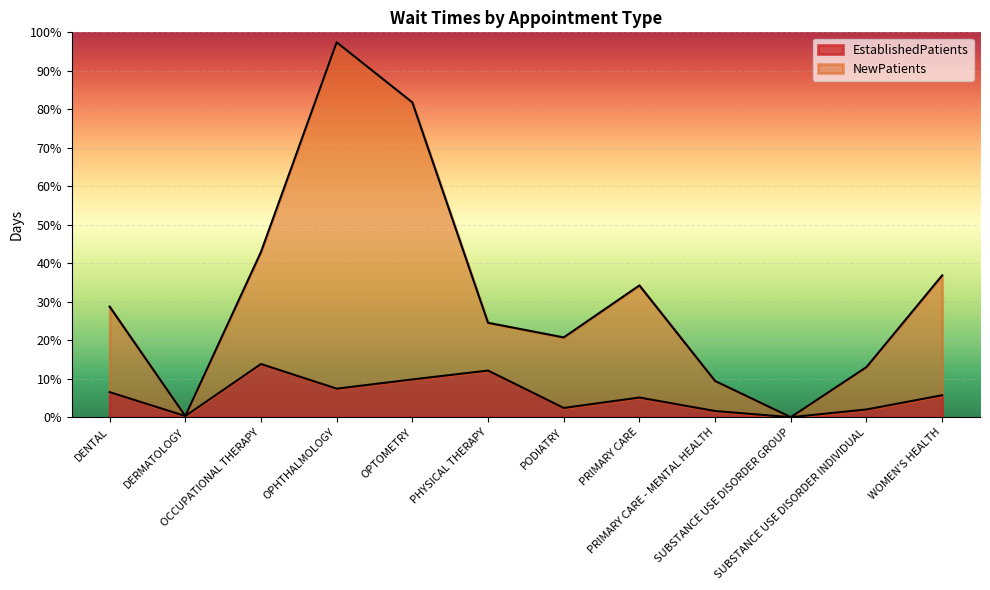

Between PRIMARY CARE and SUBSTANCE USE DISORDER INDIVIDUAL, which series saw the biggest shift?

NewPatients